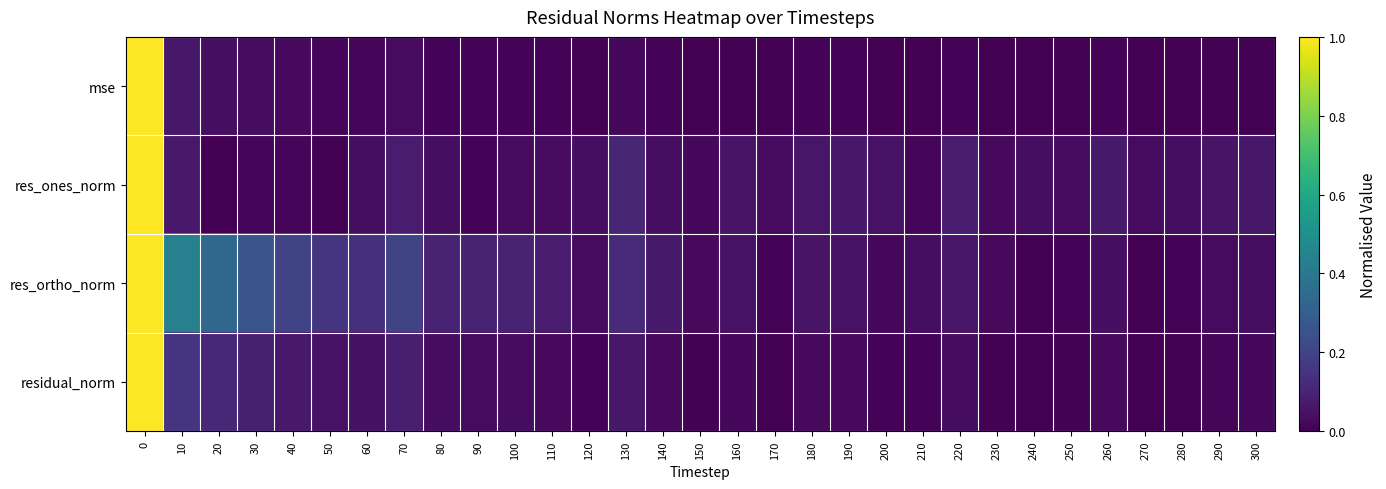

Reading right to left, extract all data points from this chart.

mse: 300=0.0	290=0.0	280=0.0	270=0.0	260=0.0	250=0.0	240=0.0	230=0.0	220=0.0	210=0.0	200=0.0	190=0.0	180=0.0	170=0.0	160=0.0	150=0.0	140=0.0	130=0.0	120=0.0	110=0.0	100=0.0	90=0.0	80=0.0	70=0.0	60=0.0	50=0.0	40=0.0	30=0.0	20=0.0	10=0.1	0=1.0
res_ones_norm: 300=0.1	290=0.1	280=0.0	270=0.0	260=0.1	250=0.0	240=0.0	230=0.0	220=0.1	210=0.0	200=0.0	190=0.1	180=0.1	170=0.0	160=0.1	150=0.0	140=0.0	130=0.1	120=0.0	110=0.0	100=0.0	90=0.0	80=0.0	70=0.1	60=0.0	50=0.0	40=0.0	30=0.0	20=0.0	10=0.1	0=1.0
res_ortho_norm: 300=0.0	290=0.0	280=0.0	270=0.0	260=0.0	250=0.0	240=0.0	230=0.0	220=0.1	210=0.0	200=0.0	190=0.0	180=0.1	170=0.0	160=0.0	150=0.0	140=0.1	130=0.1	120=0.0	110=0.1	100=0.1	90=0.1	80=0.1	70=0.2	60=0.1	50=0.2	40=0.2	30=0.3	20=0.3	10=0.4	0=1.0
residual_norm: 300=0.0	290=0.0	280=0.0	270=0.0	260=0.0	250=0.0	240=0.0	230=0.0	220=0.0	210=0.0	200=0.0	190=0.0	180=0.0	170=0.0	160=0.0	150=0.0	140=0.0	130=0.1	120=0.0	110=0.0	100=0.0	90=0.0	80=0.0	70=0.1	60=0.0	50=0.0	40=0.1	30=0.1	20=0.1	10=0.2	0=1.0